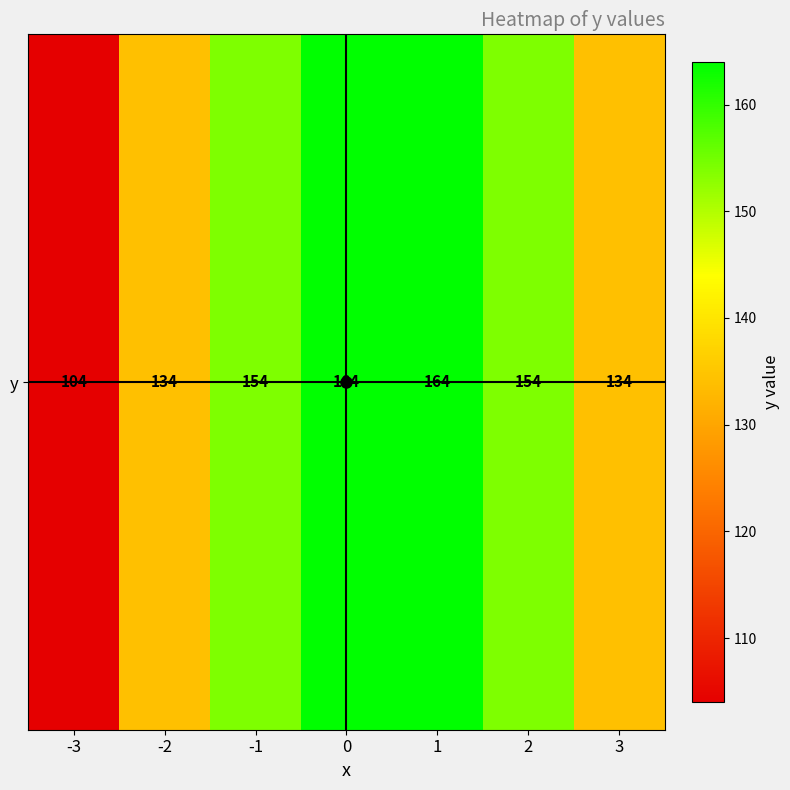

What is the change in value from -3 to 1?

+60